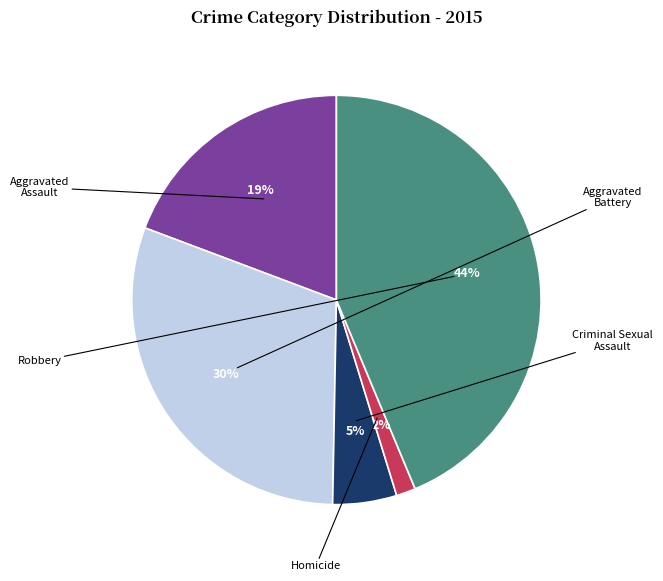

Rank the categories by value from highest to lowest.

Robbery, Aggravated Battery, Aggravated Assault, Criminal Sexual Assault, Homicide